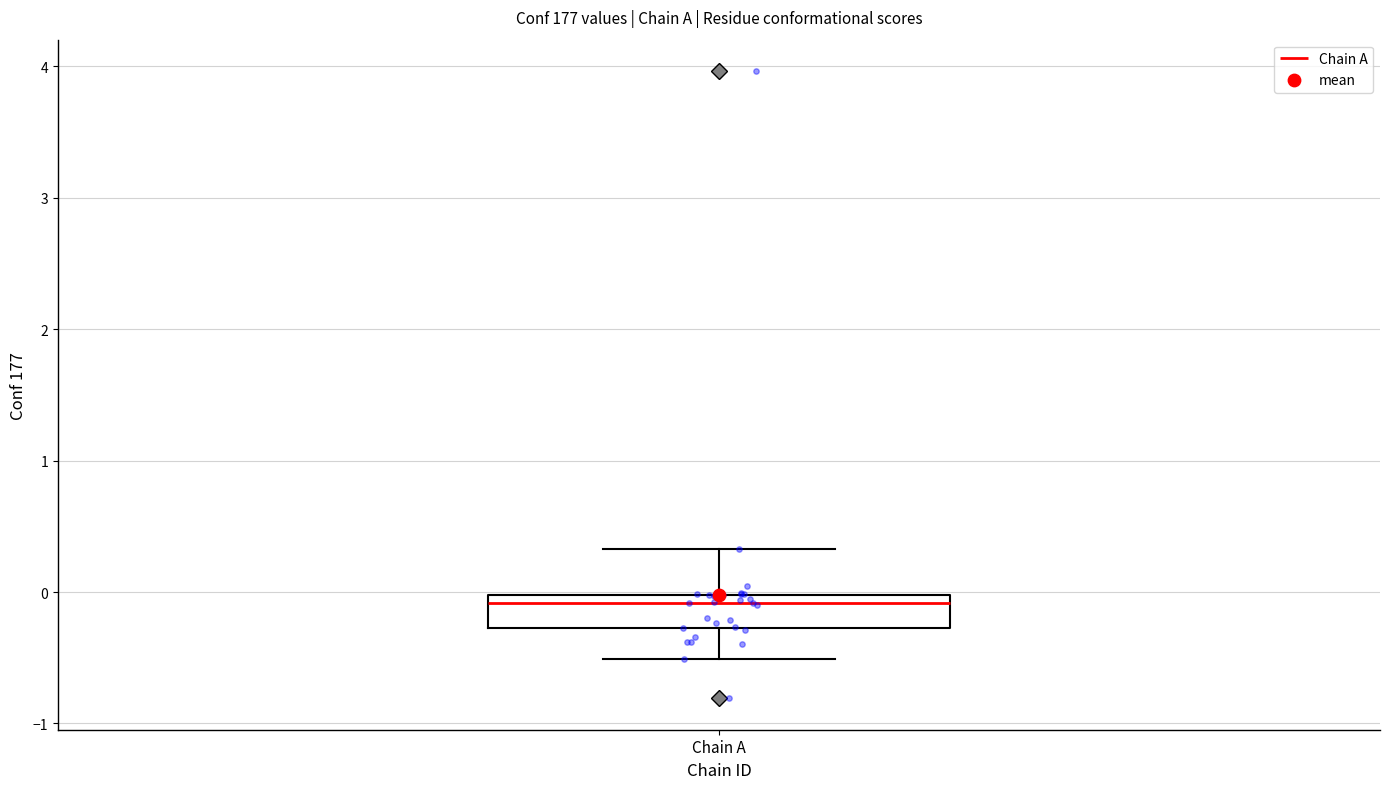

Where is the lower edge of the box for Chain A on the y-axis? The values are not printed on the chart, so give them approximately, as read against the axis.

-0.3